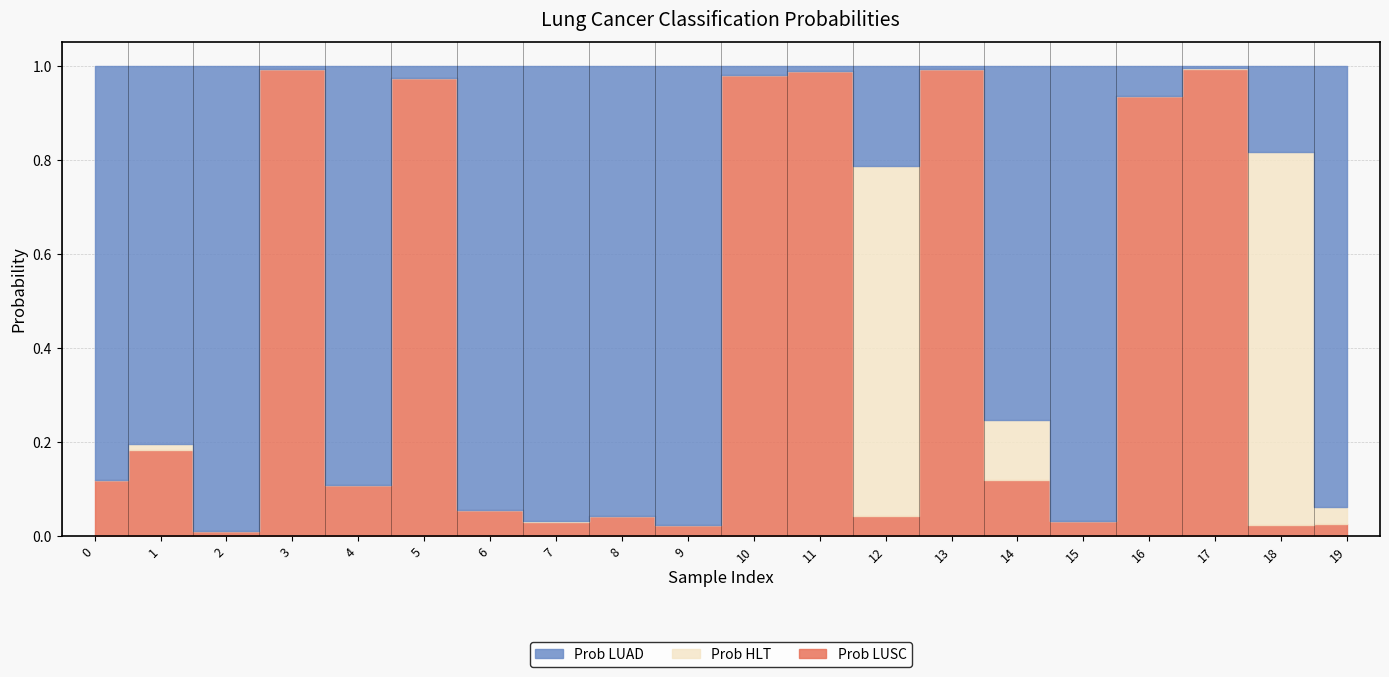

True or false: Prob LUSC has more than 1 points higher than both neighbors.

True